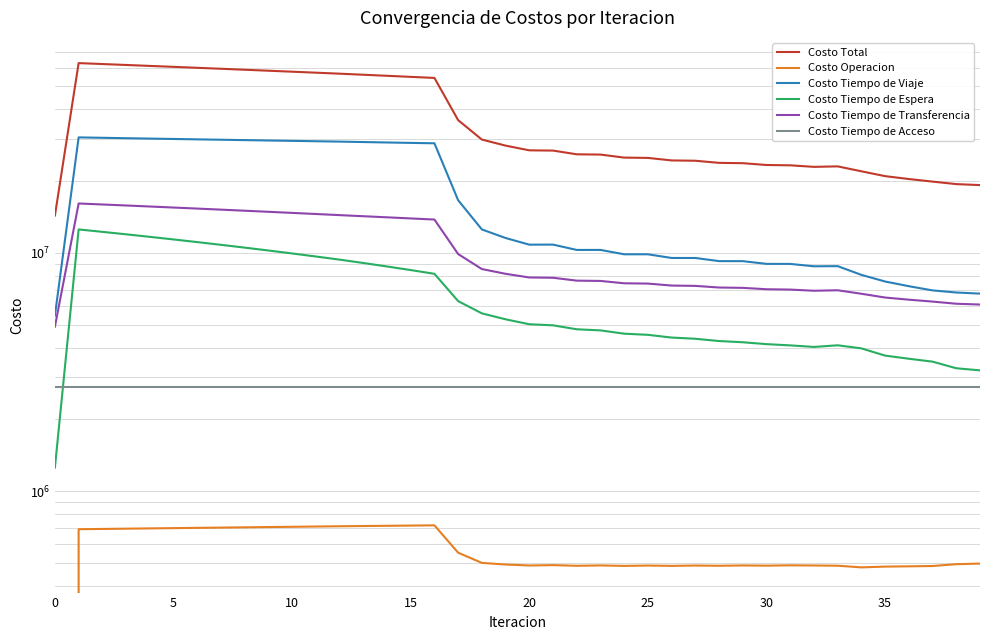

Is it true that Costo Tiempo de Transferencia equals 10619910.1 at 25?

False